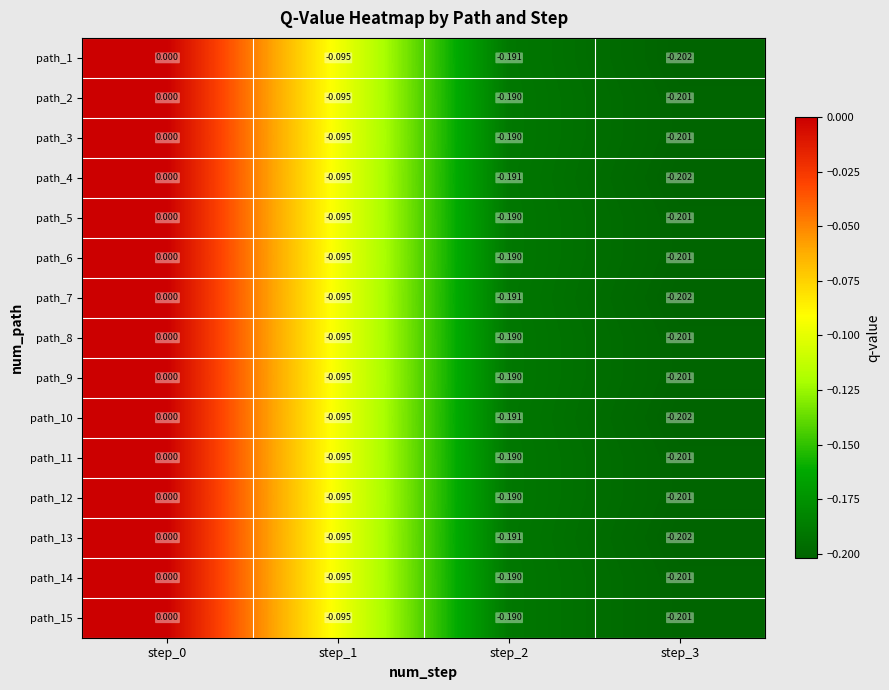

Is the value of path_15 at step_2 greater than the value of path_7 at step_0?

No